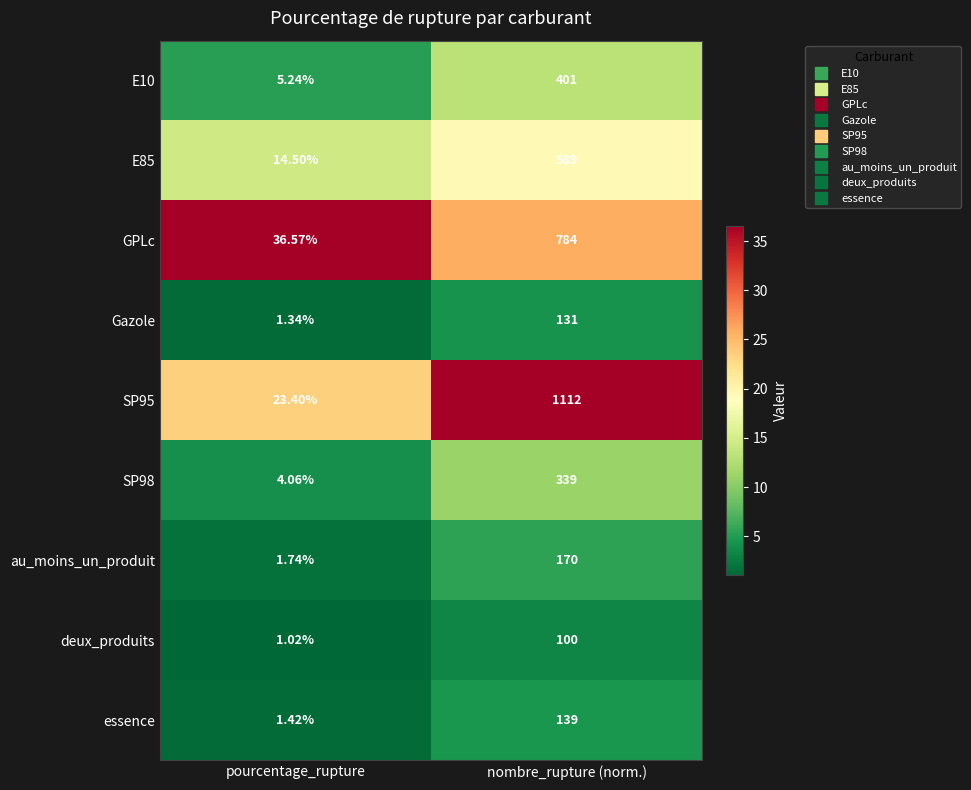

Rank the categories by deux_produits value from highest to lowest.

nombre_rupture (norm.), pourcentage_rupture